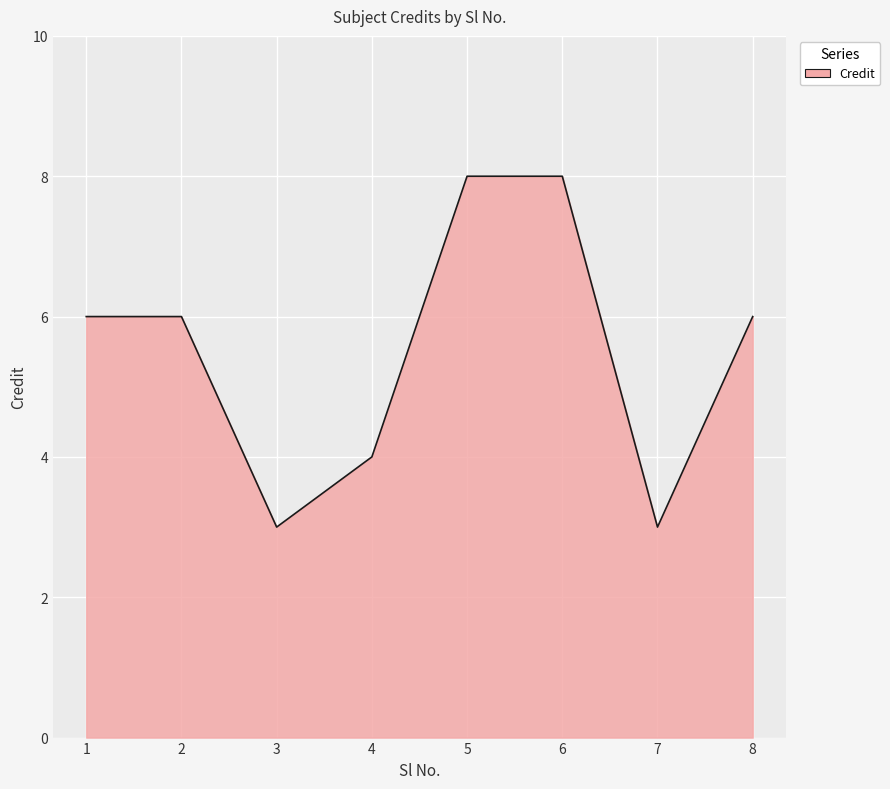

What is the change in value from 4 to 5?

+4